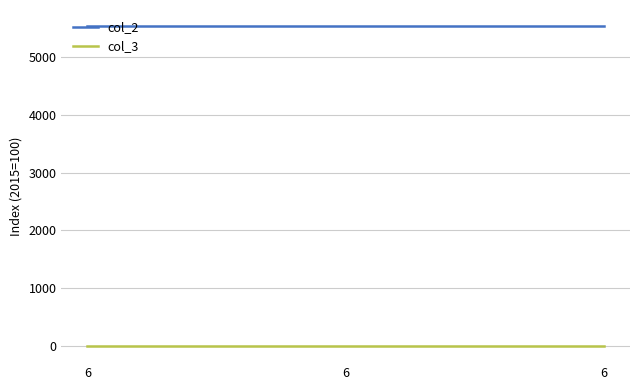

What is the total value across all series at 6?

5533